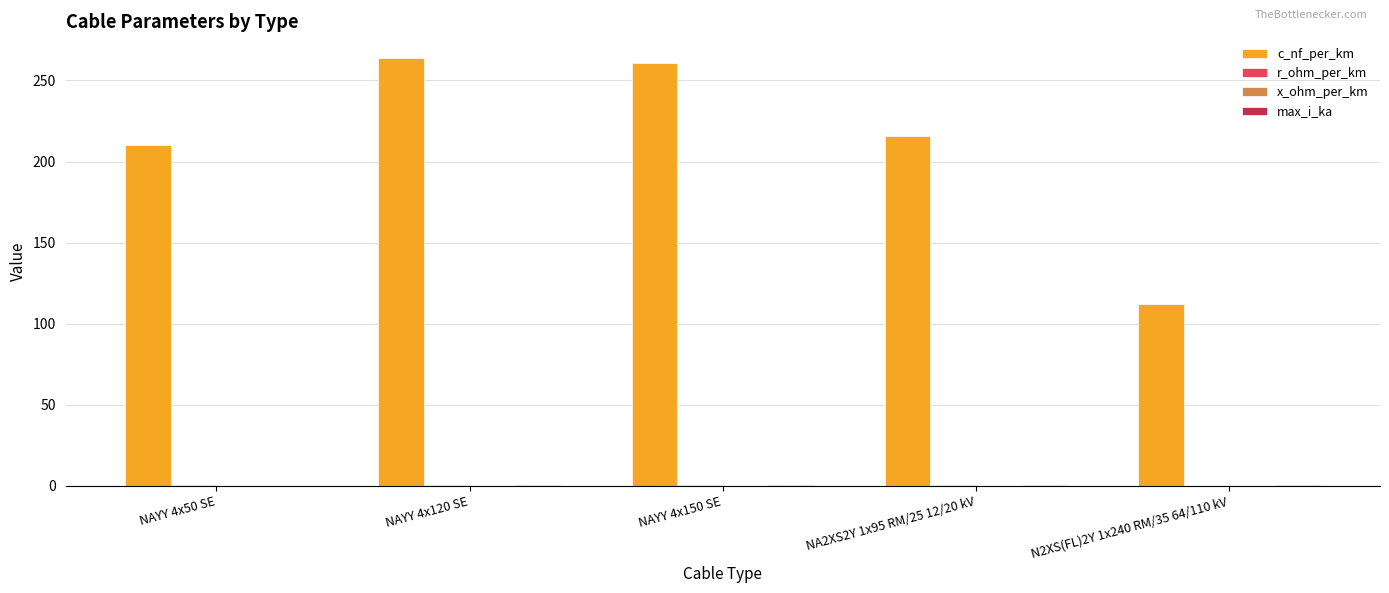

Are the bars grouped side by side (vs. stacked)?

Yes